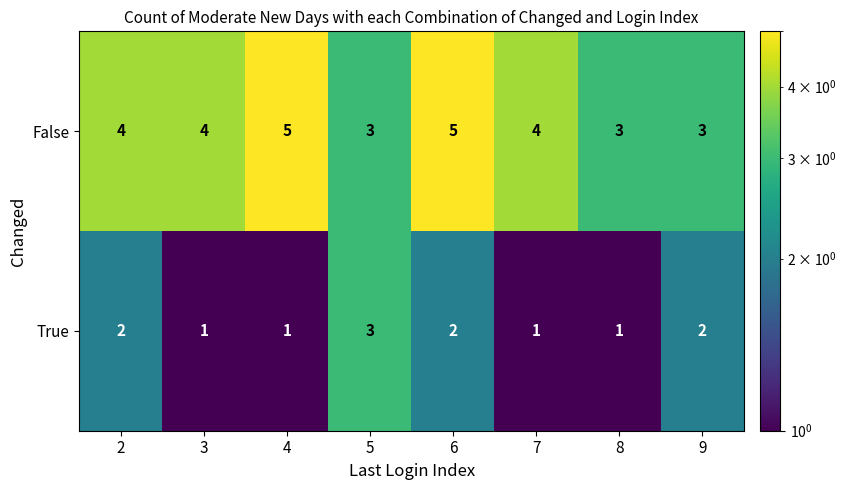

How many values in the False series are below 4?

3